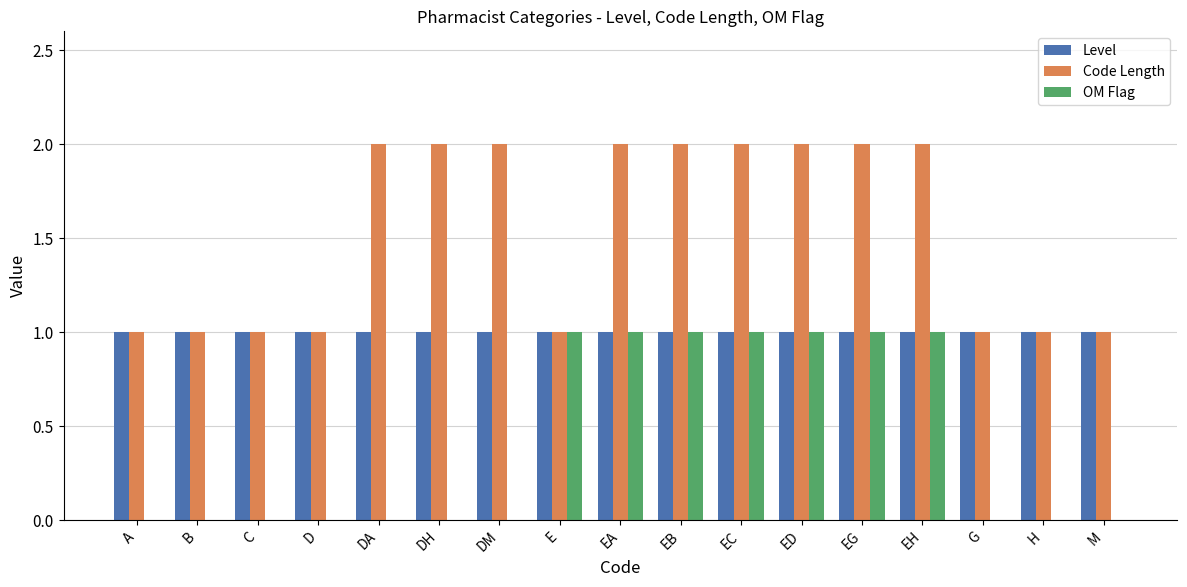

What is the approximate value of Level at DA?

1